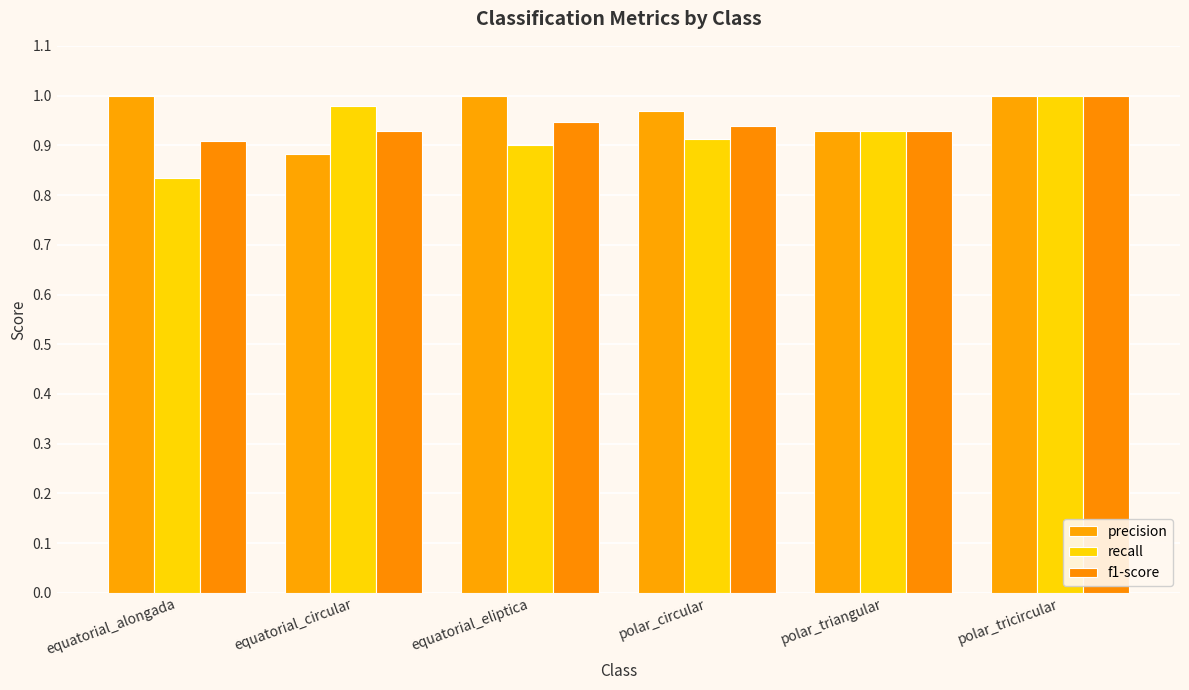

Does the chart contain stacked bars?

No